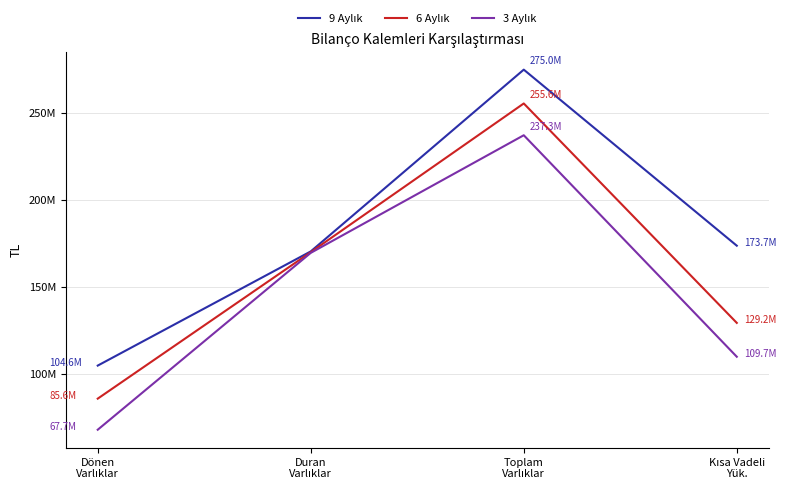

True or false: 9 Aylık has more than 1 points higher than both neighbors.

False